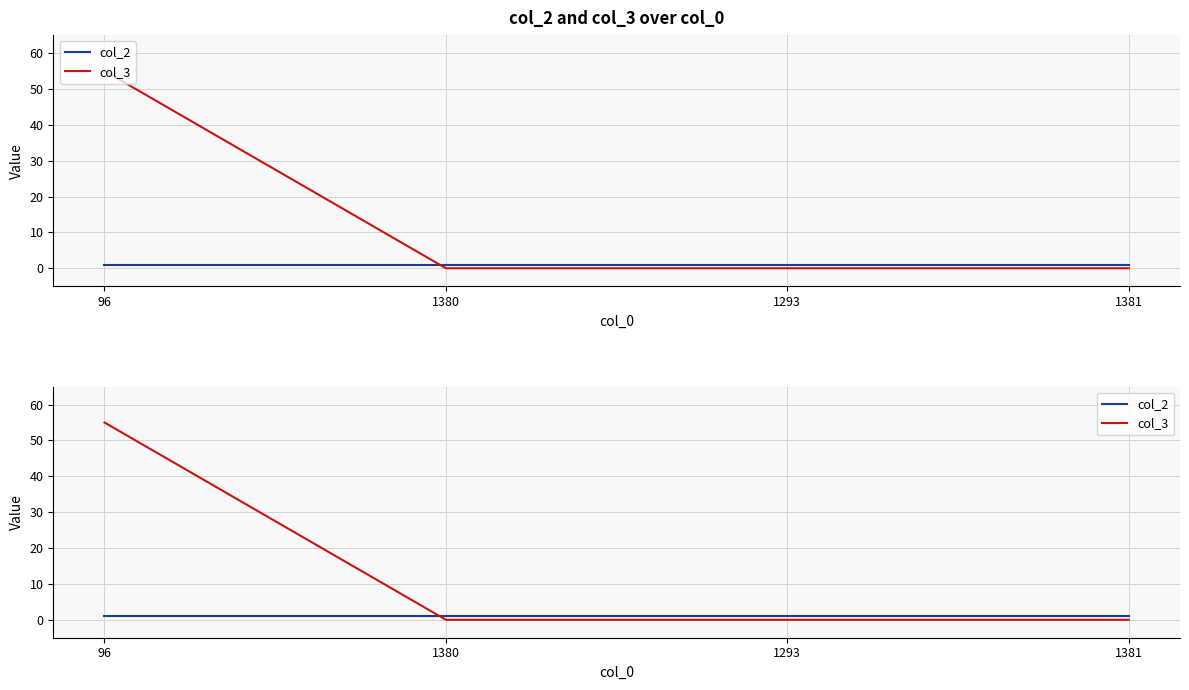

What is the label of the 2nd point from the left?

1380